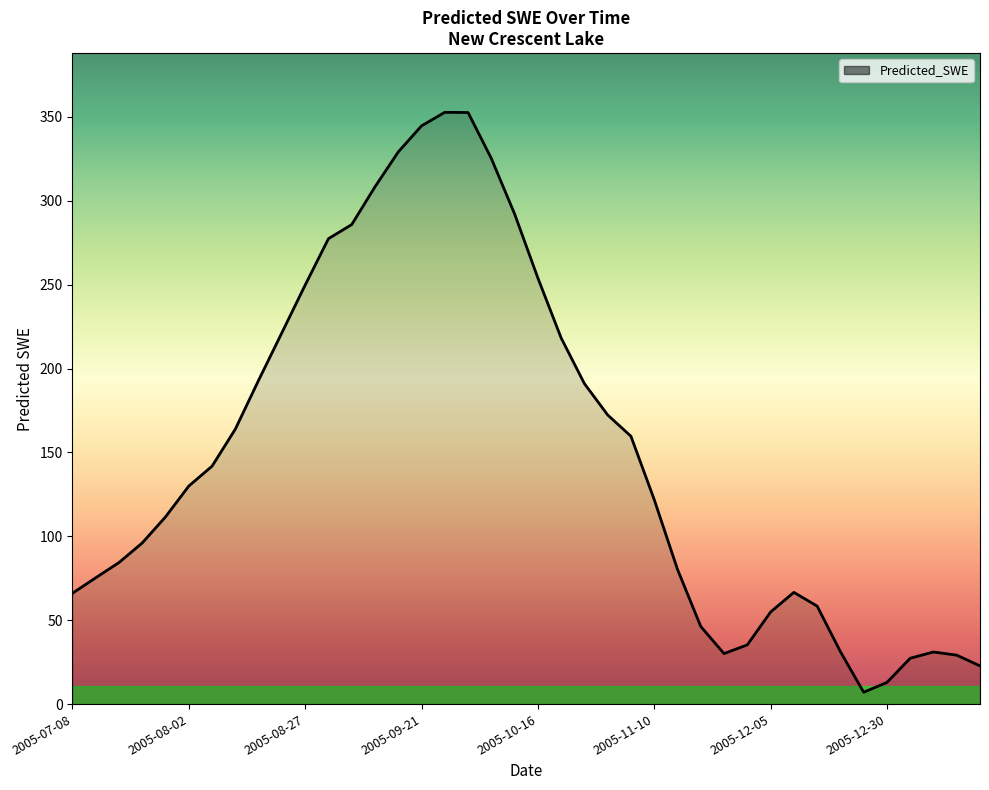

What is the maximum value shown in the chart?

352.7